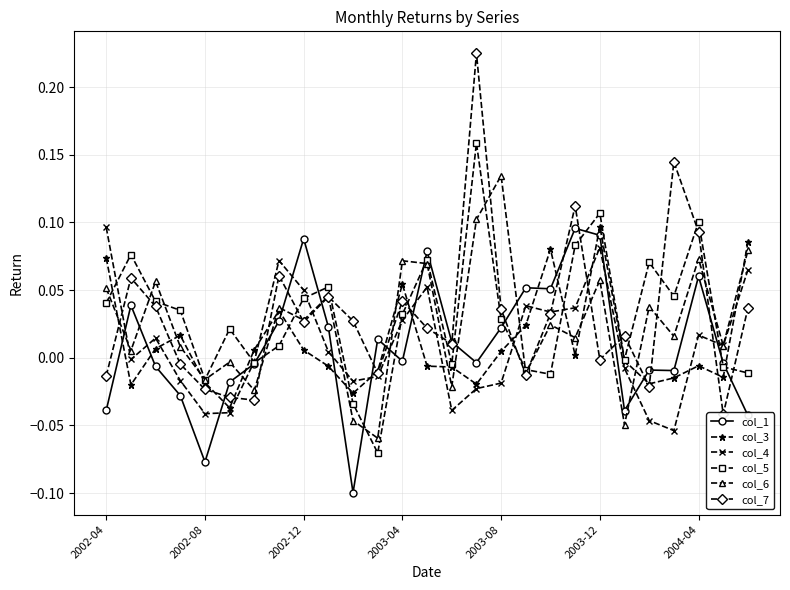

List the series in order of their peak value, lowest first.

col_1, col_4, col_3, col_6, col_5, col_7